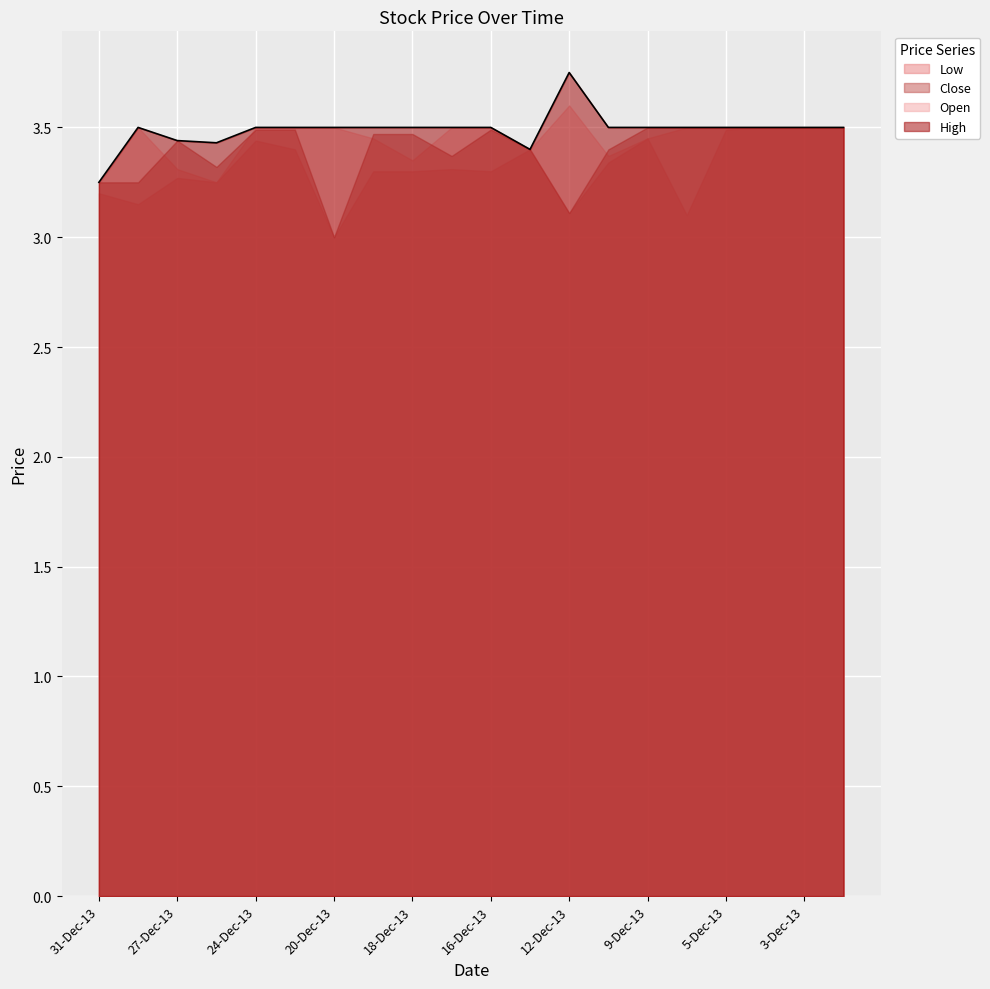

At which label is Low closest to 3?

20-Dec-13